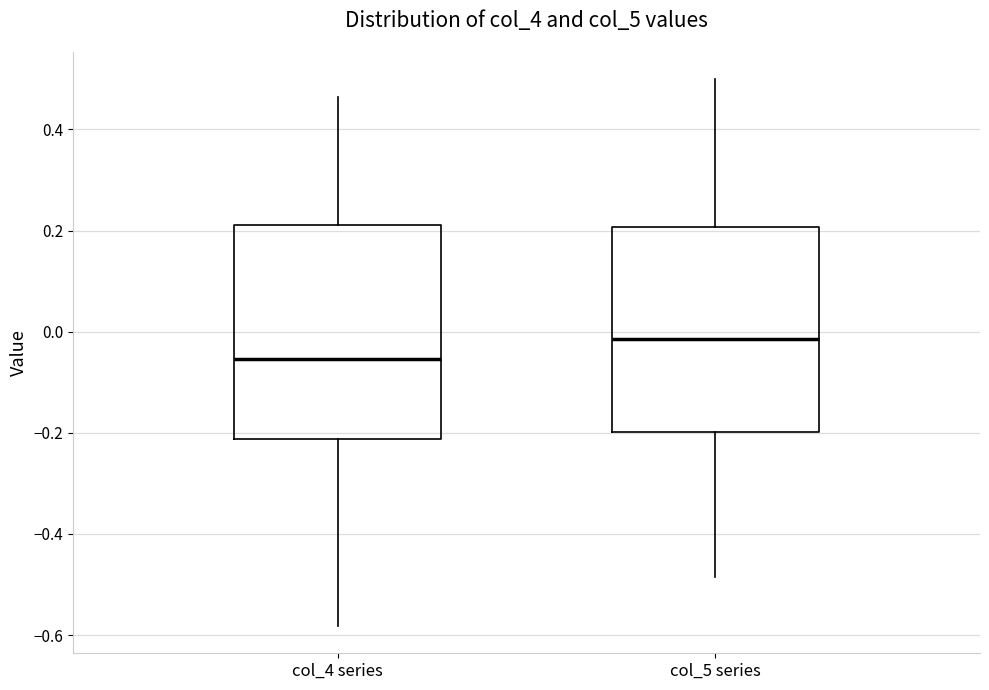

Where does the lower whisker of the box for col_5 series end on the y-axis? The values are not printed on the chart, so give them approximately, as read against the axis.

-0.48